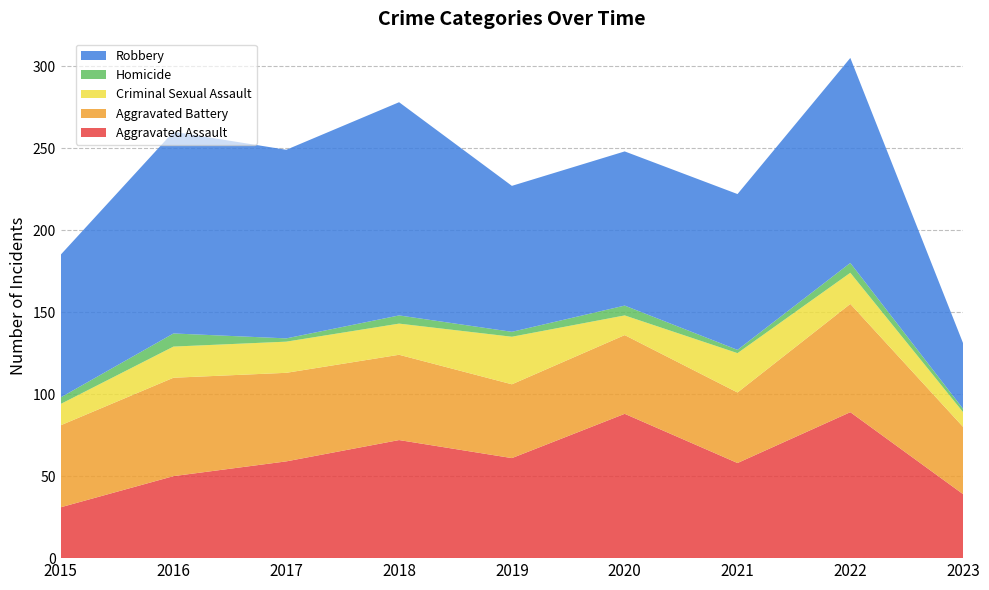

Reading left to right, list all the values displayed in this chart.

Aggravated Assault: 2015=31	2016=50	2017=59	2018=72	2019=61	2020=88	2021=58	2022=89	2023=39
Aggravated Battery: 2015=50	2016=60	2017=54	2018=52	2019=45	2020=48	2021=43	2022=66	2023=41
Criminal Sexual Assault: 2015=13	2016=19	2017=19	2018=19	2019=29	2020=12	2021=24	2022=19	2023=9
Homicide: 2015=4	2016=8	2017=2	2018=5	2019=3	2020=6	2021=2	2022=6	2023=2
Robbery: 2015=87	2016=123	2017=115	2018=130	2019=89	2020=94	2021=95	2022=125	2023=40